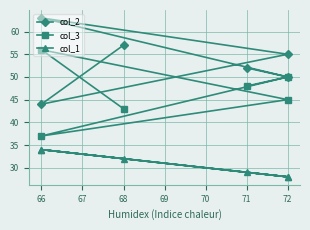

How many intersections are there between col_3 and col_2?

2